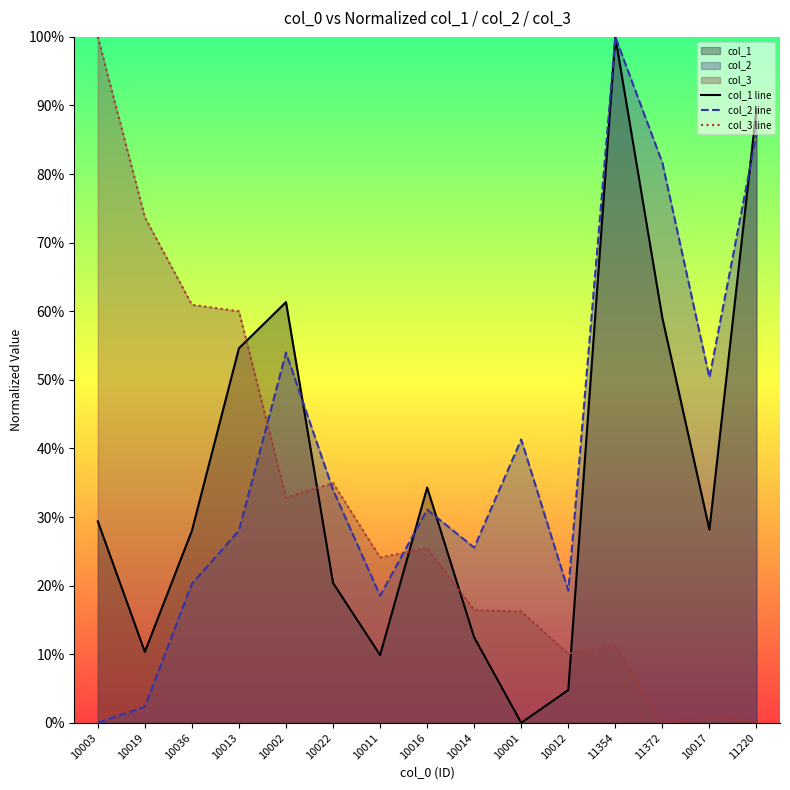

What is the spread (max minus min) of values at 10014?

0.1